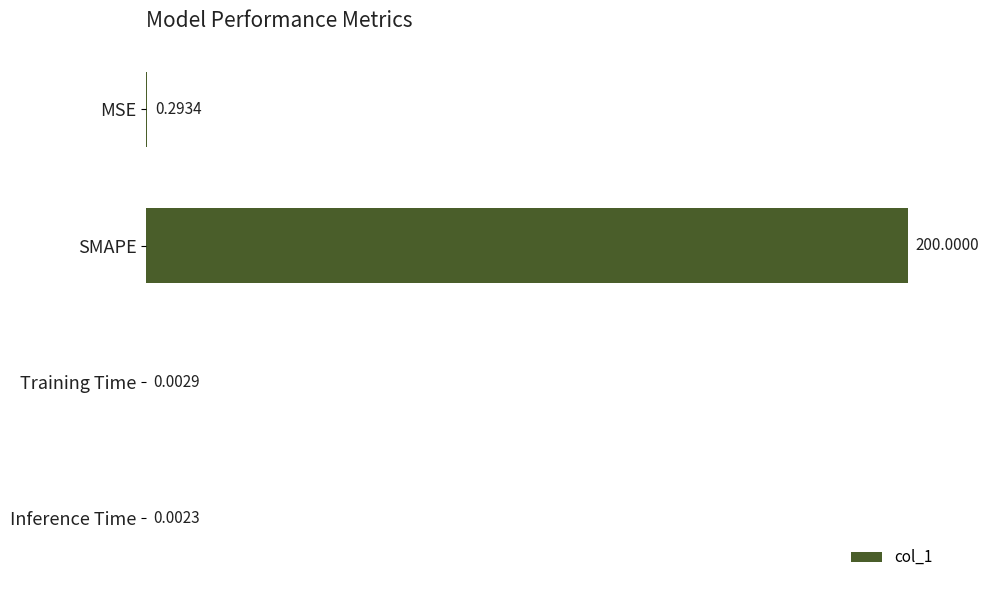

What is the sum of the values at Training Time and SMAPE?

200.0